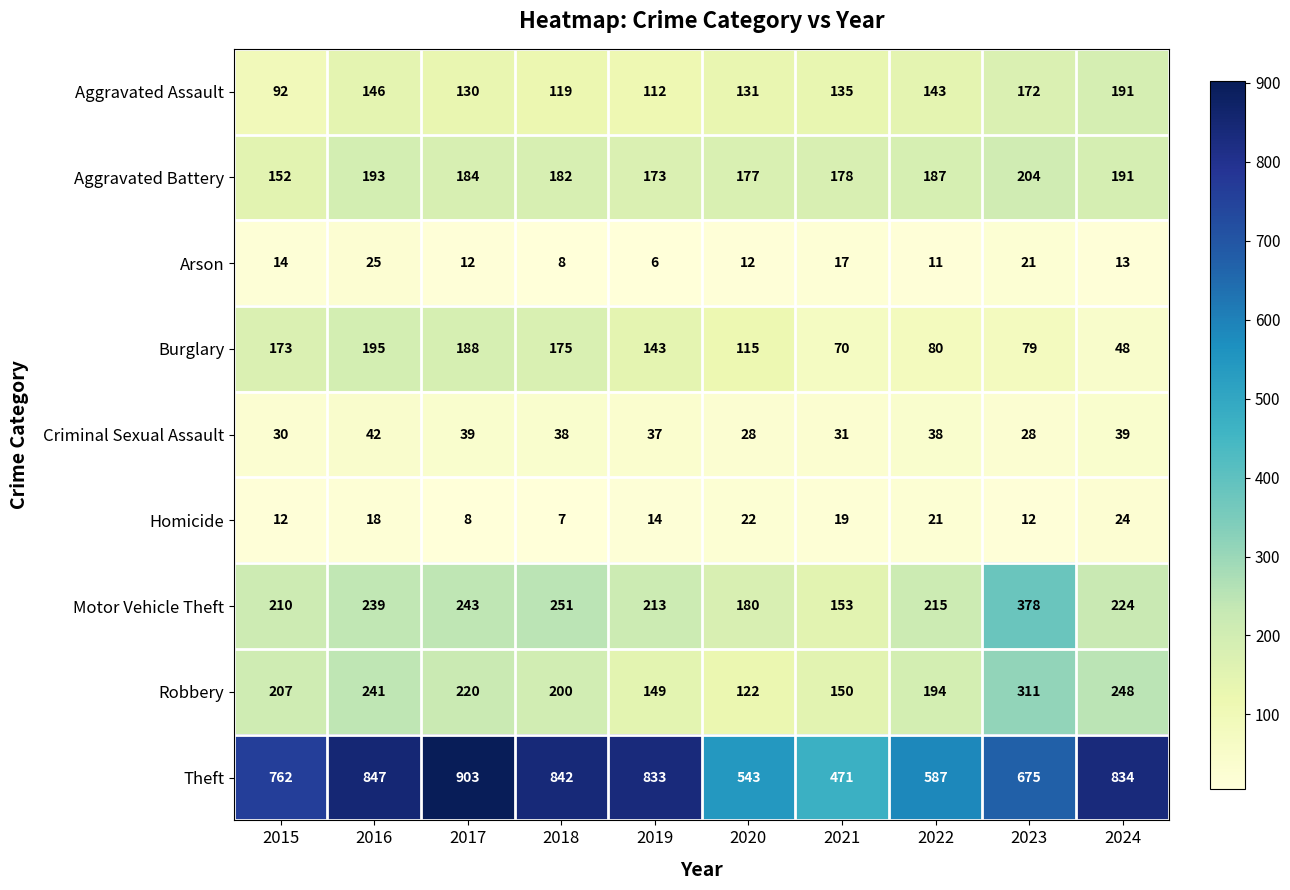

What is the maximum value shown in the chart?

903